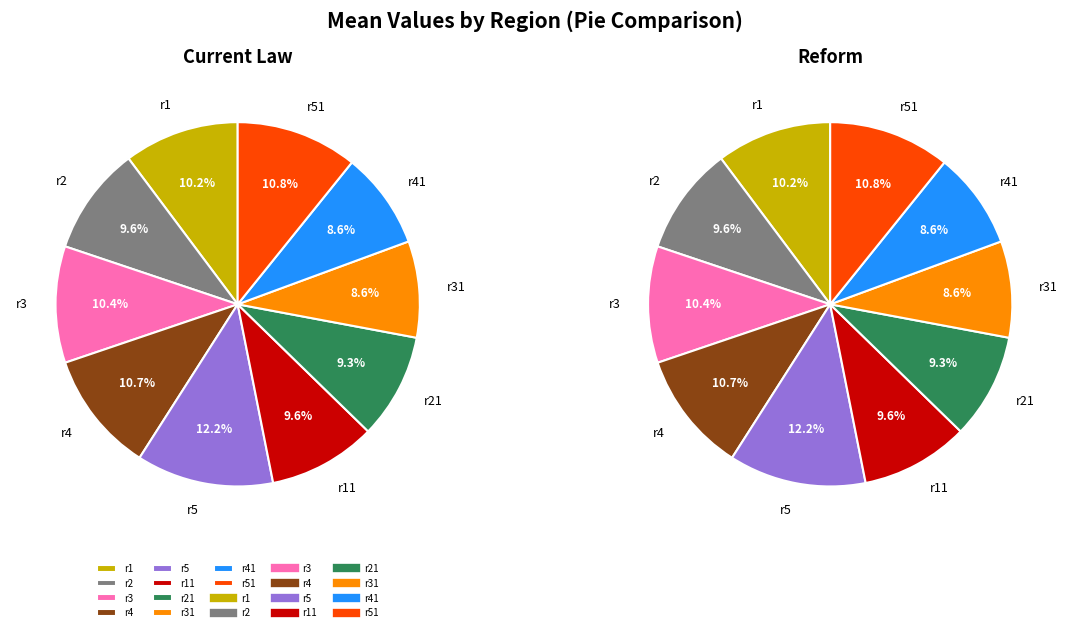

Is the sum of r4 and r1 greater than half?

No